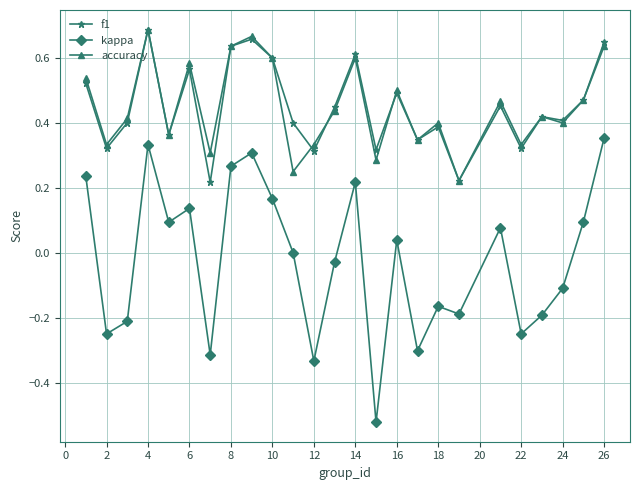

True or false: f1 and kappa intersect in this chart.

False